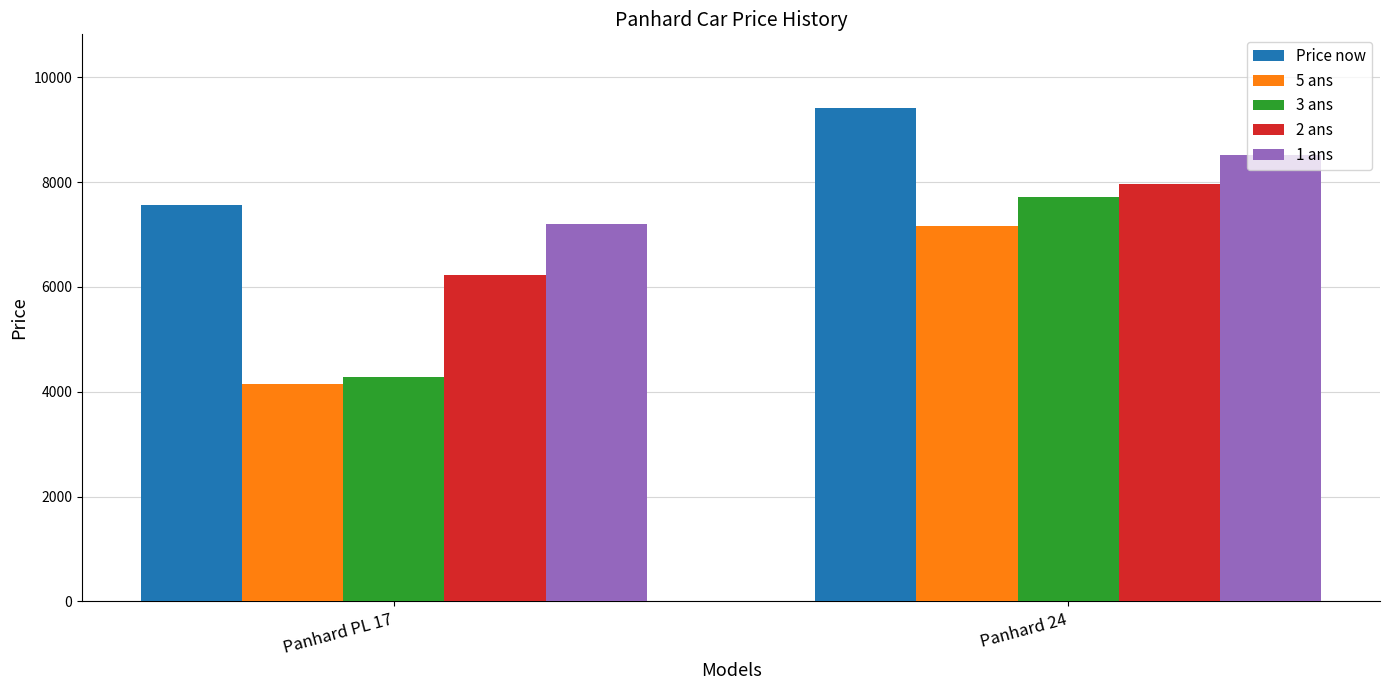

Read the 3 ans value at Panhard PL 17.

4276